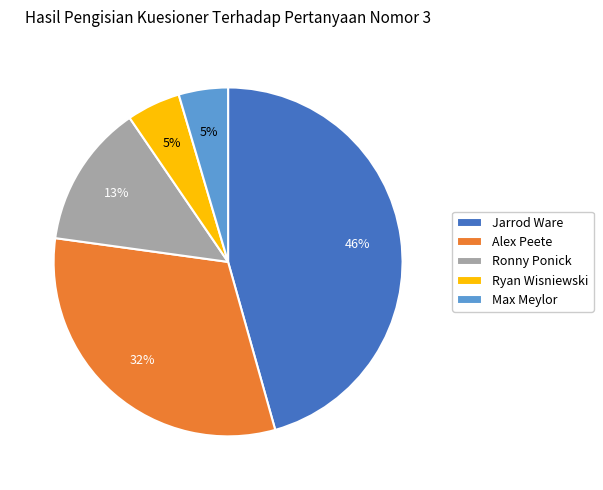

True or false: Alex Peete accounts for 32% of the total.

True